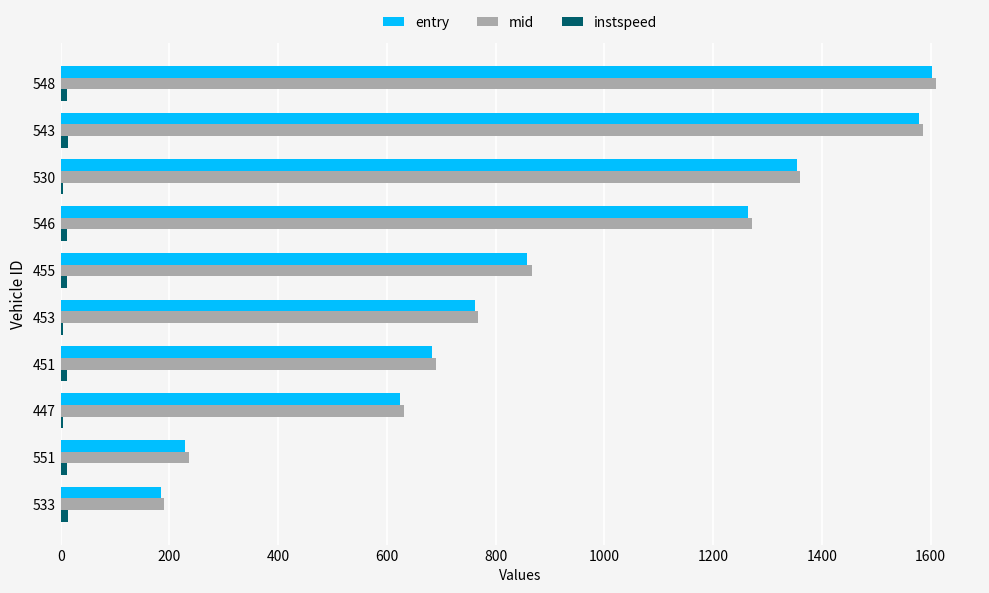

The entry series shows 228.7 at 551. True or false?

True